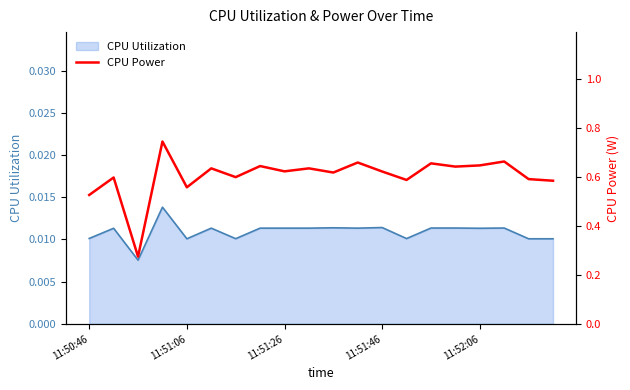

Which has a higher value, 11 or 12?

11